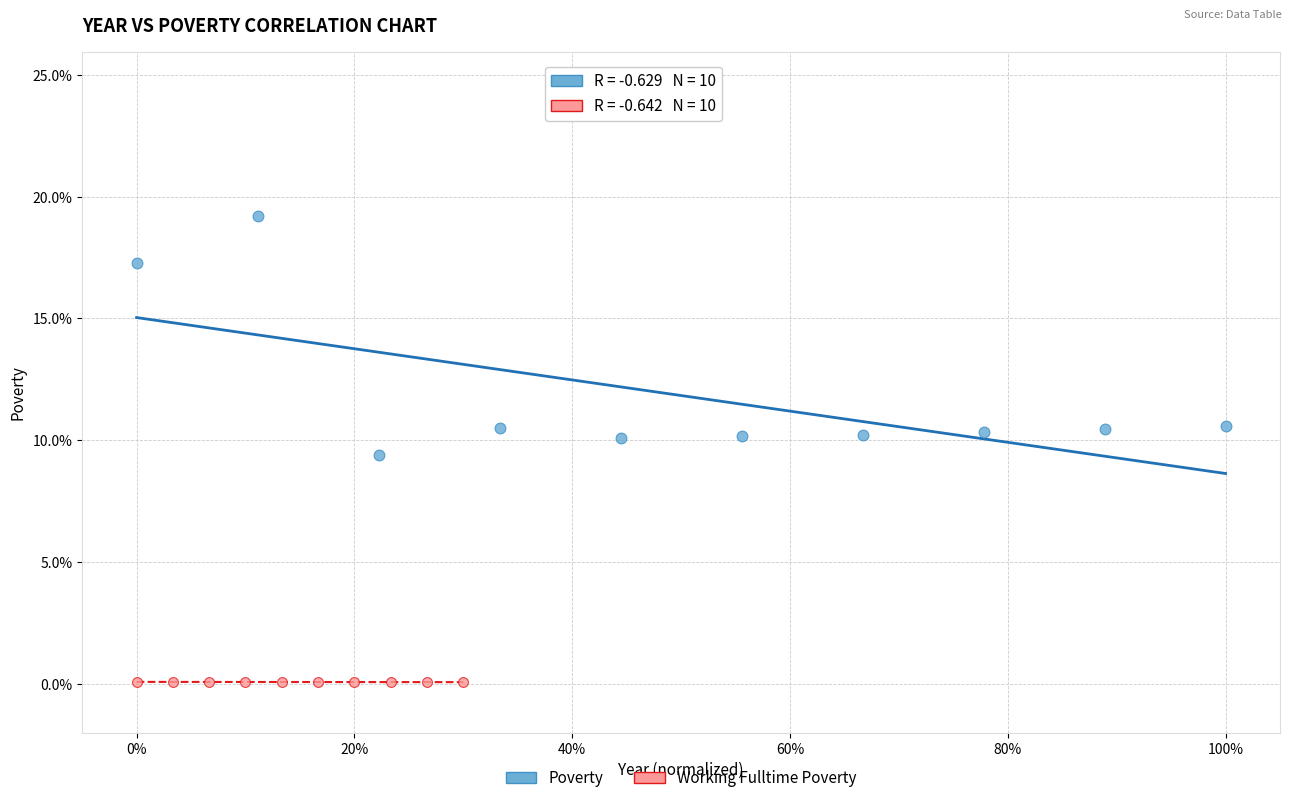

What are all the series names shown in the legend?

Poverty, Working Fulltime Poverty